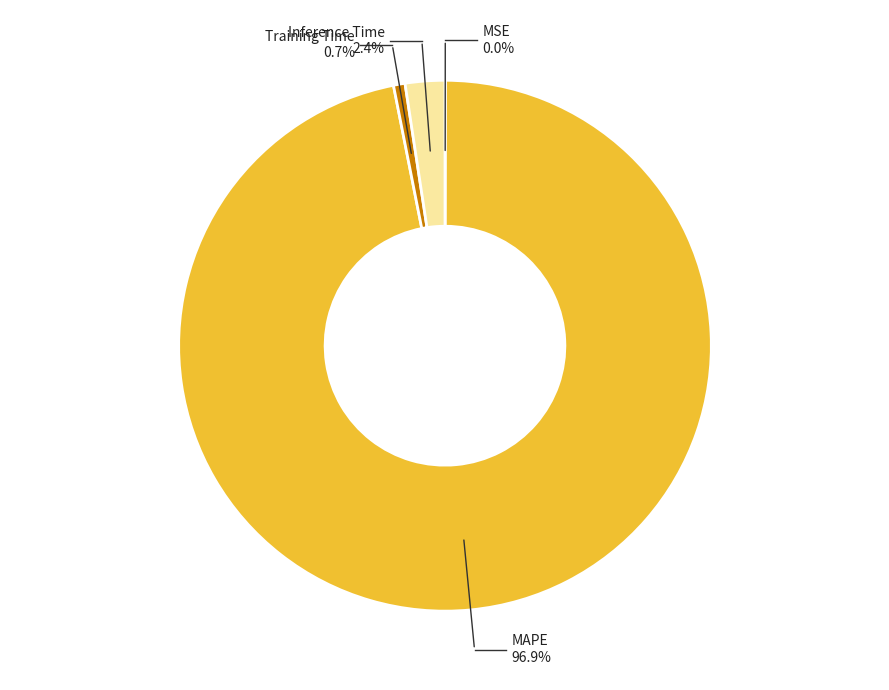

Count the number of slices in the pie.

5